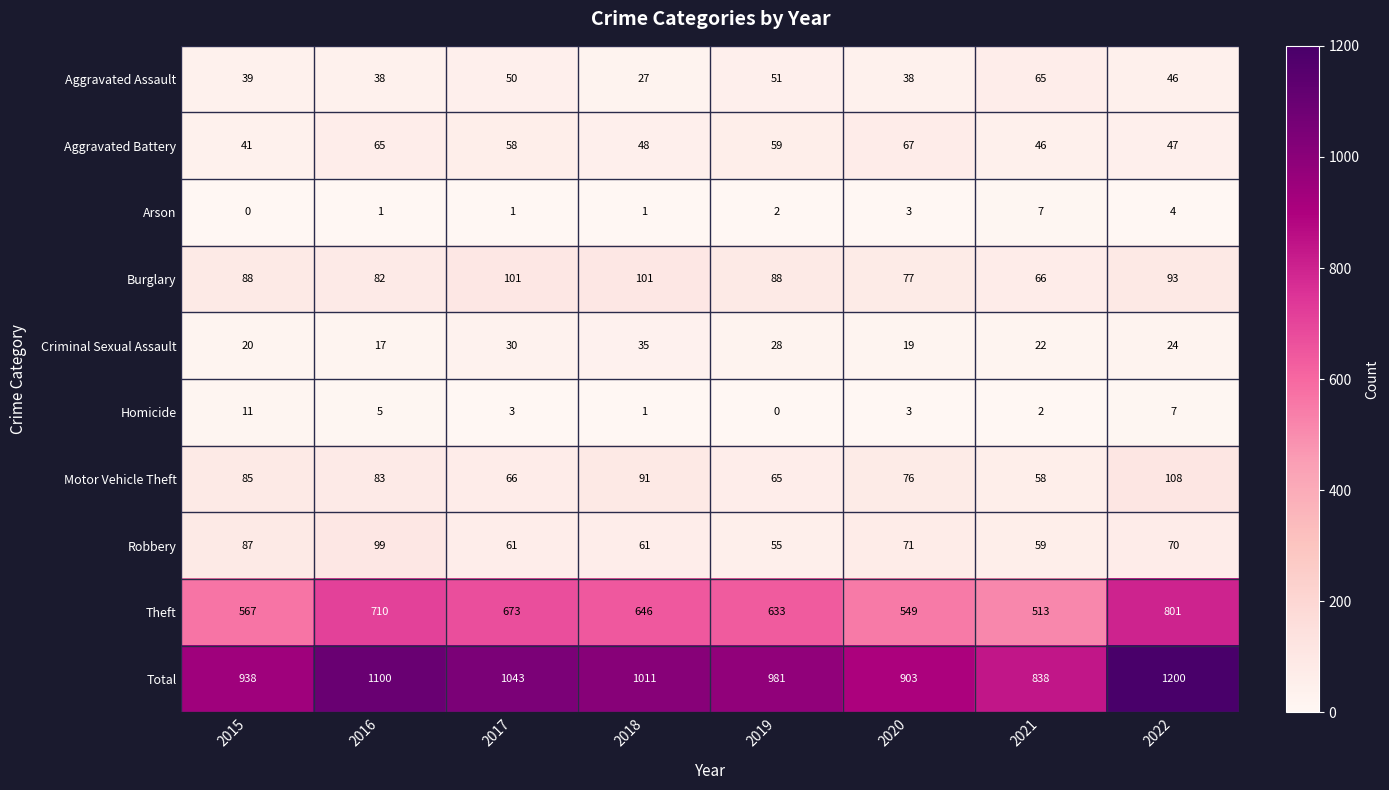

Where is Theft nearest to the value 657?

2018